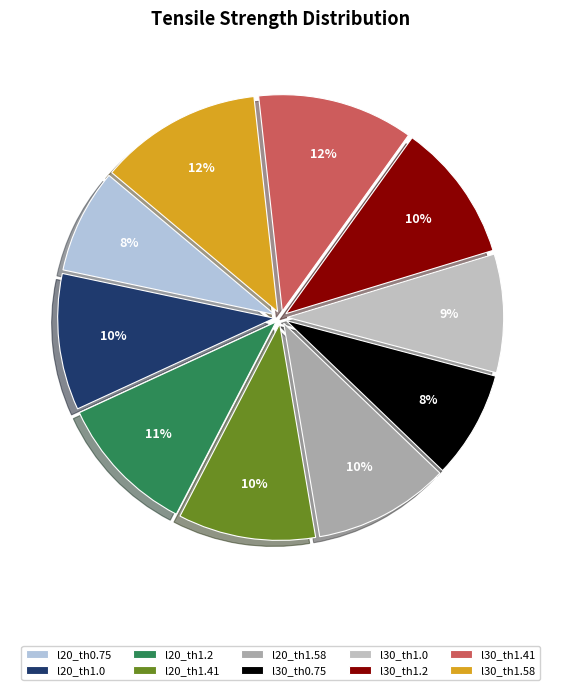

Which slice is the largest?

l30_th1.58